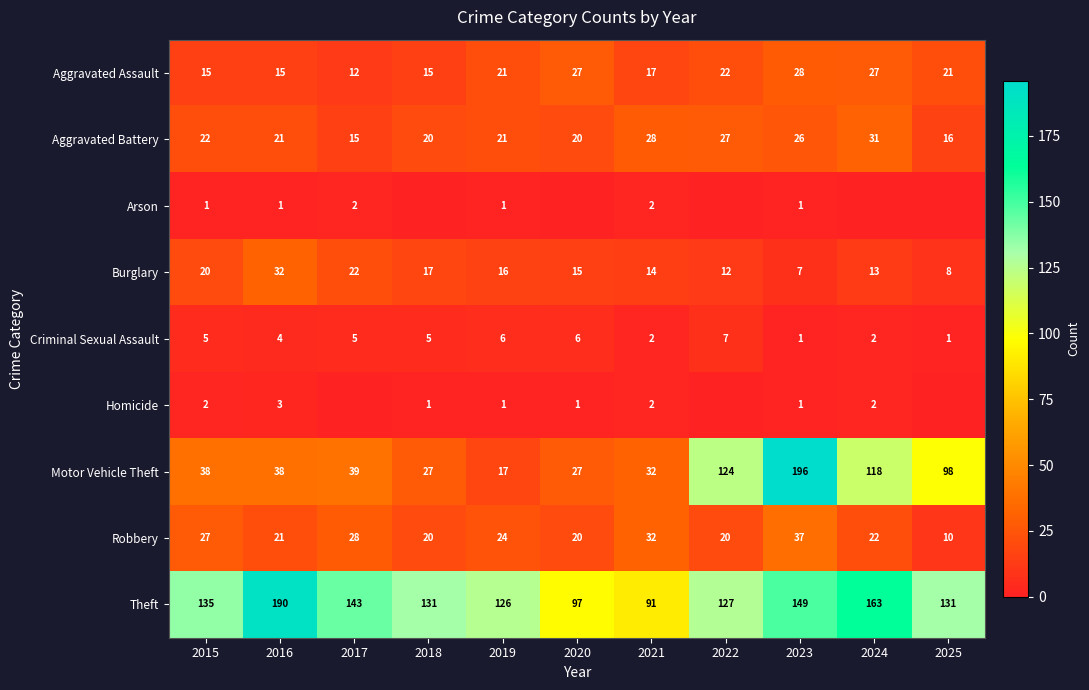

Is it true that Aggravated Battery equals 8 at 2016?

False